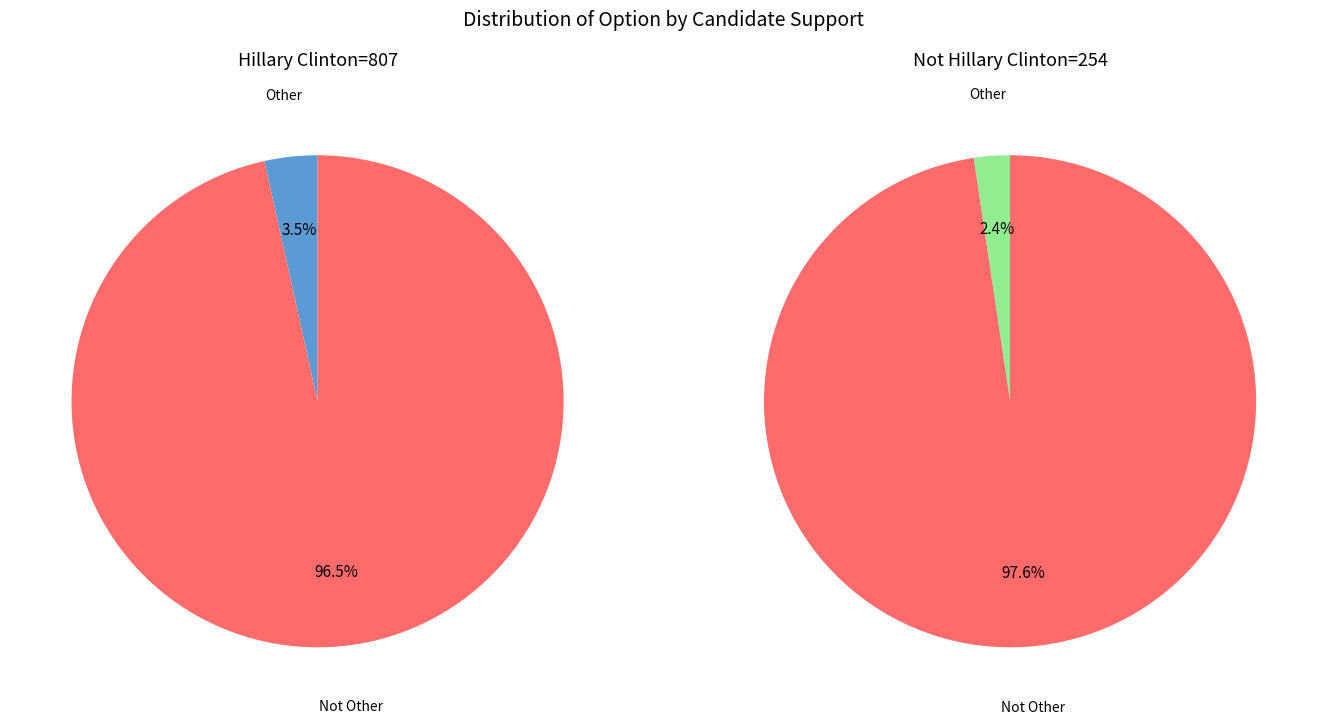

What is the largest slice in the pie chart?

Not Other